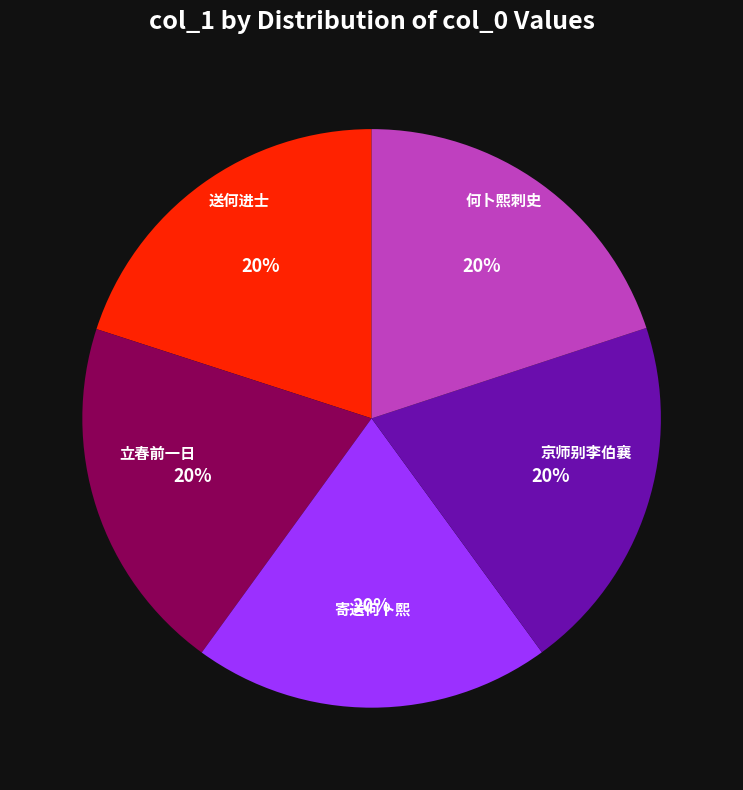

Is there a majority slice in this chart?

No